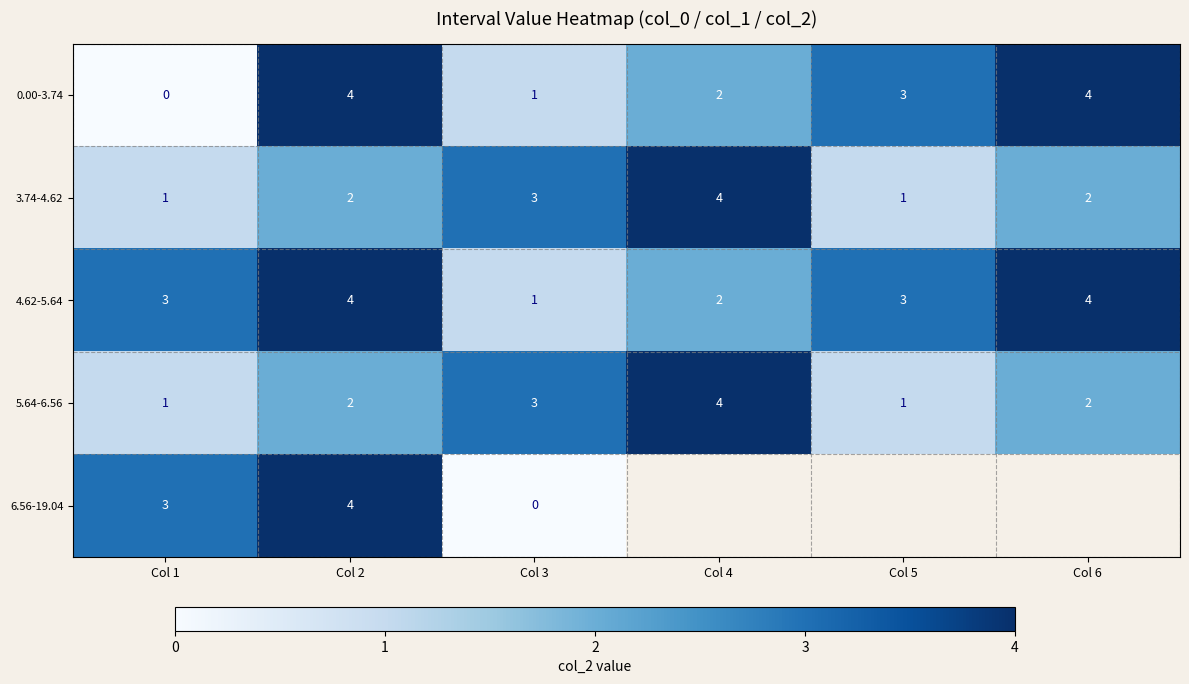

Which category has the highest value across all series?

Col 2